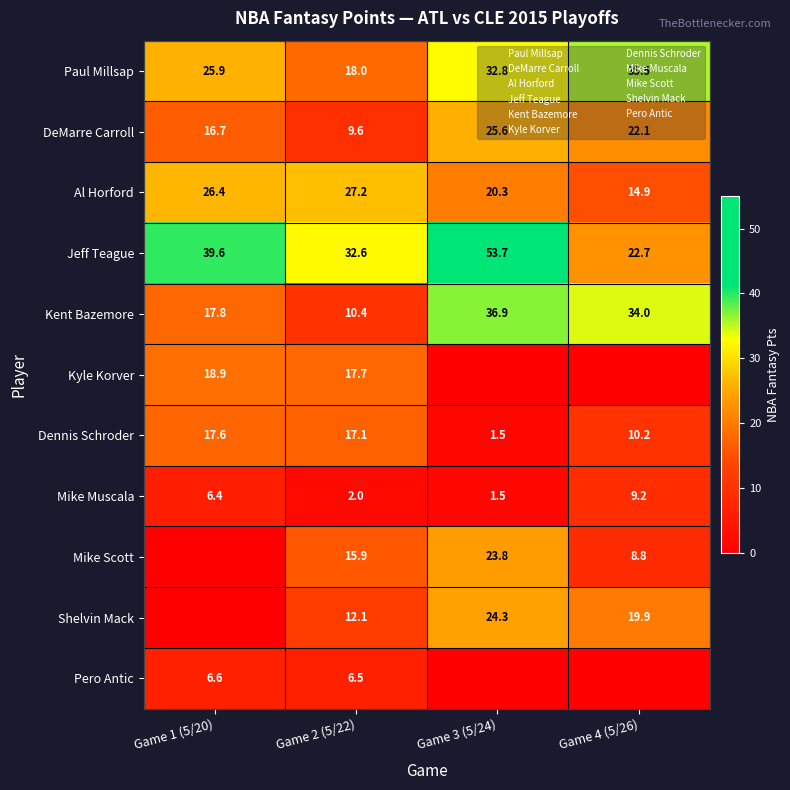

At Game 2 (5/22), list the series in order from smallest to largest.

Mike Muscala, Pero Antic, DeMarre Carroll, Kent Bazemore, Shelvin Mack, Mike Scott, Dennis Schroder, Kyle Korver, Paul Millsap, Al Horford, Jeff Teague